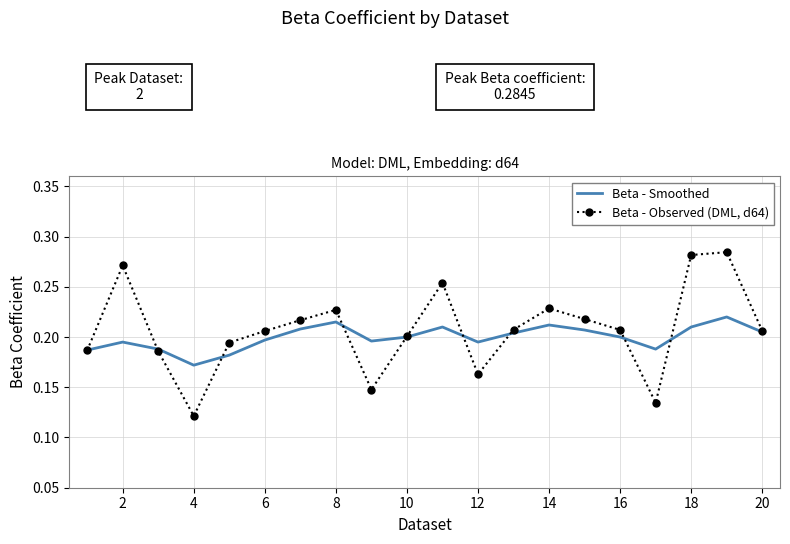

How many interior local peaks does the Beta - Observed (DML, d64) series have?

5